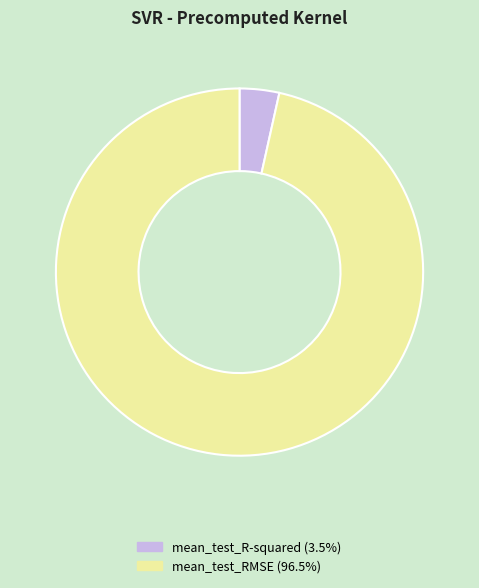

True or false: mean_test_R-squared accounts for 15% of the total.

False